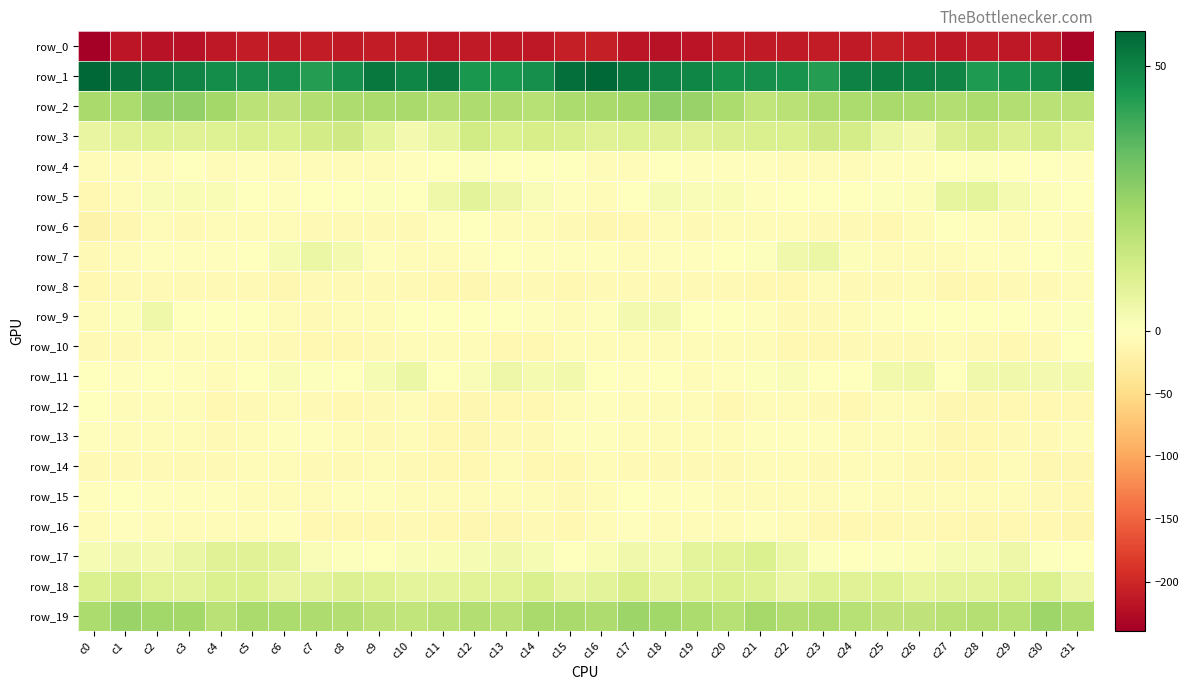

The row_7 series shows 5.6 at c7. True or false?

True